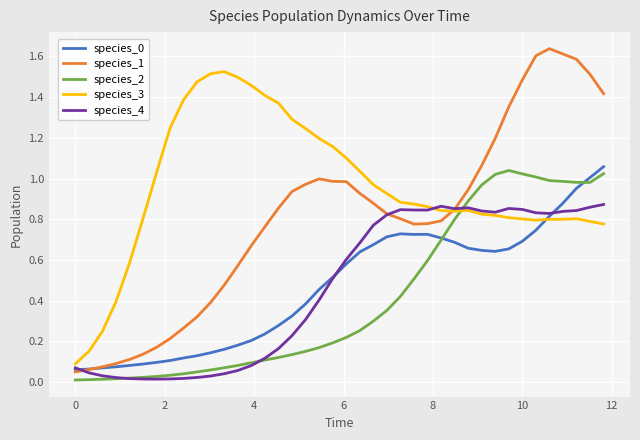

Which series has the largest range (max minus min)?

species_1